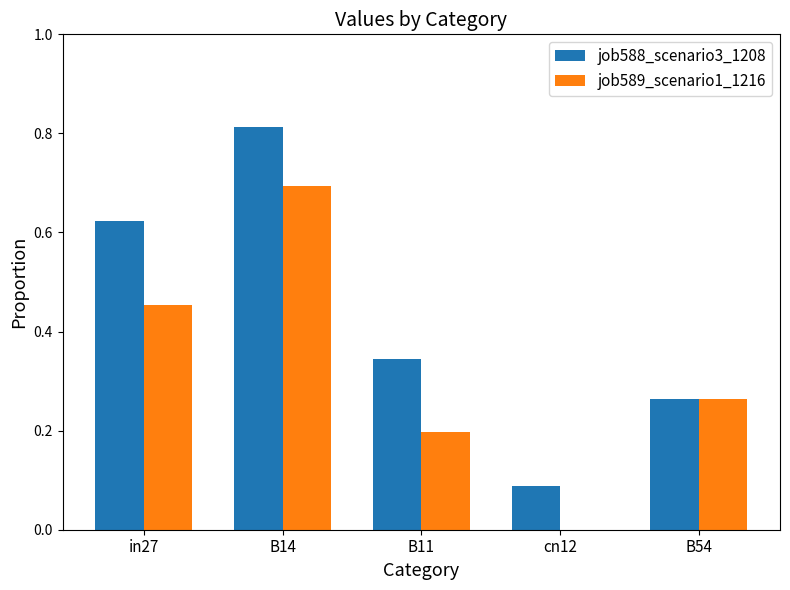

True or false: job589_scenario1_1216 has a value of 0.3 at B14.

False